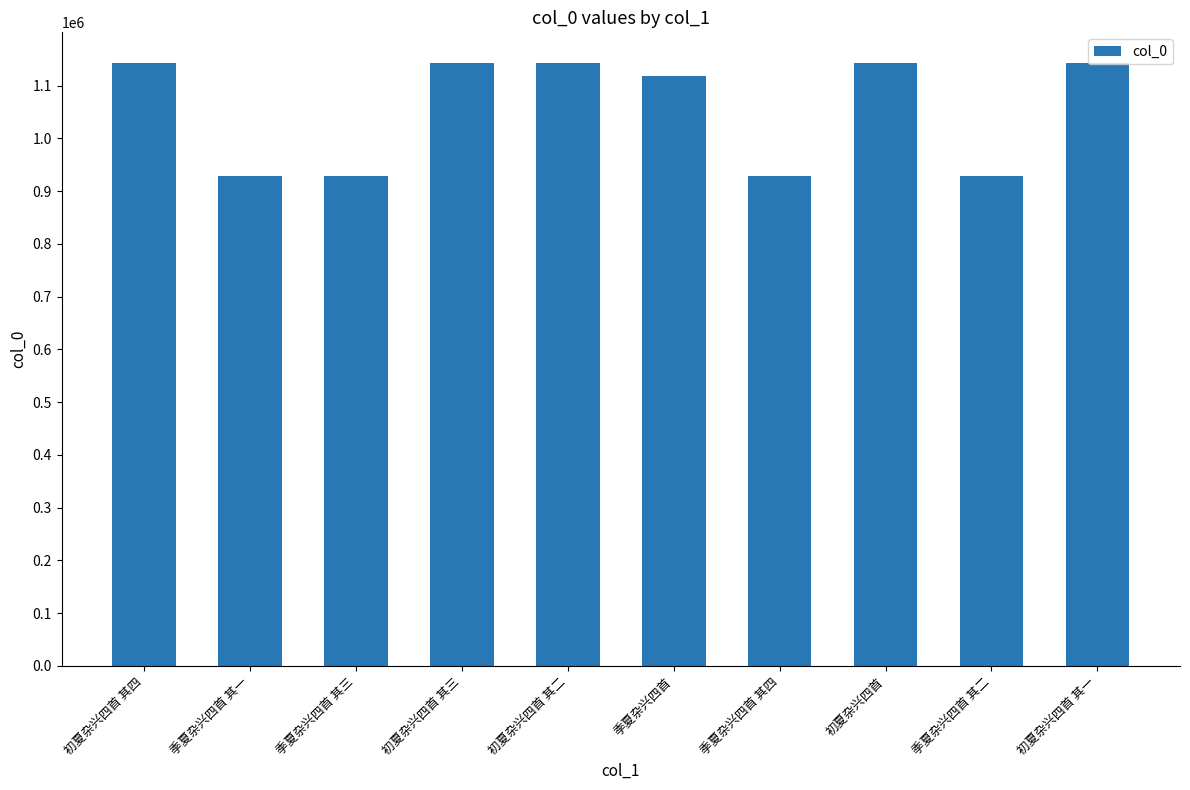

What is the change in value from 季夏杂兴四首 其一 to 季夏杂兴四首 其二?

-2